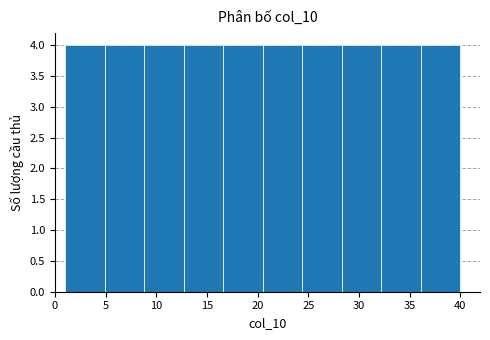

What is the height of the bar covering 8.8 to 12.7 on the x-axis? Neither the bar edges nor the heights are printed on the chart, so give them approximately, as read against the axes.

4